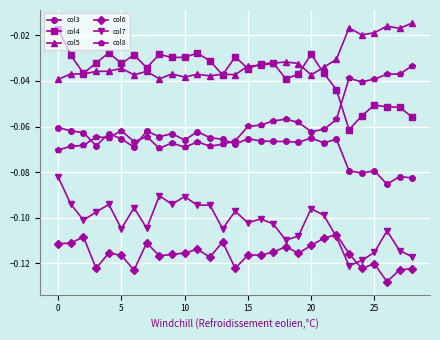

True or false: col8 has more than 2 interior local peaks.

True